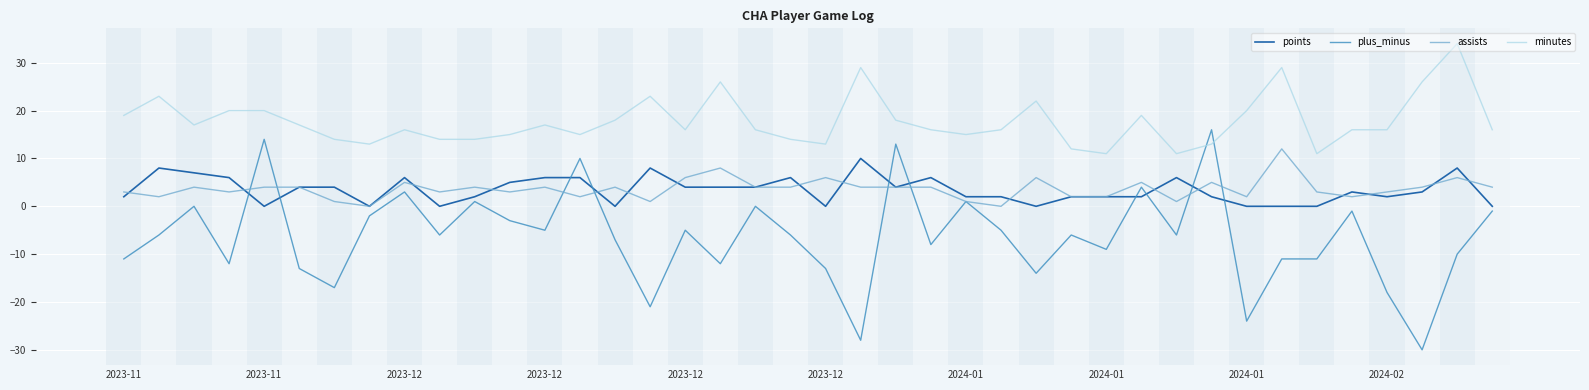

Which series has the largest total across all categories?

minutes